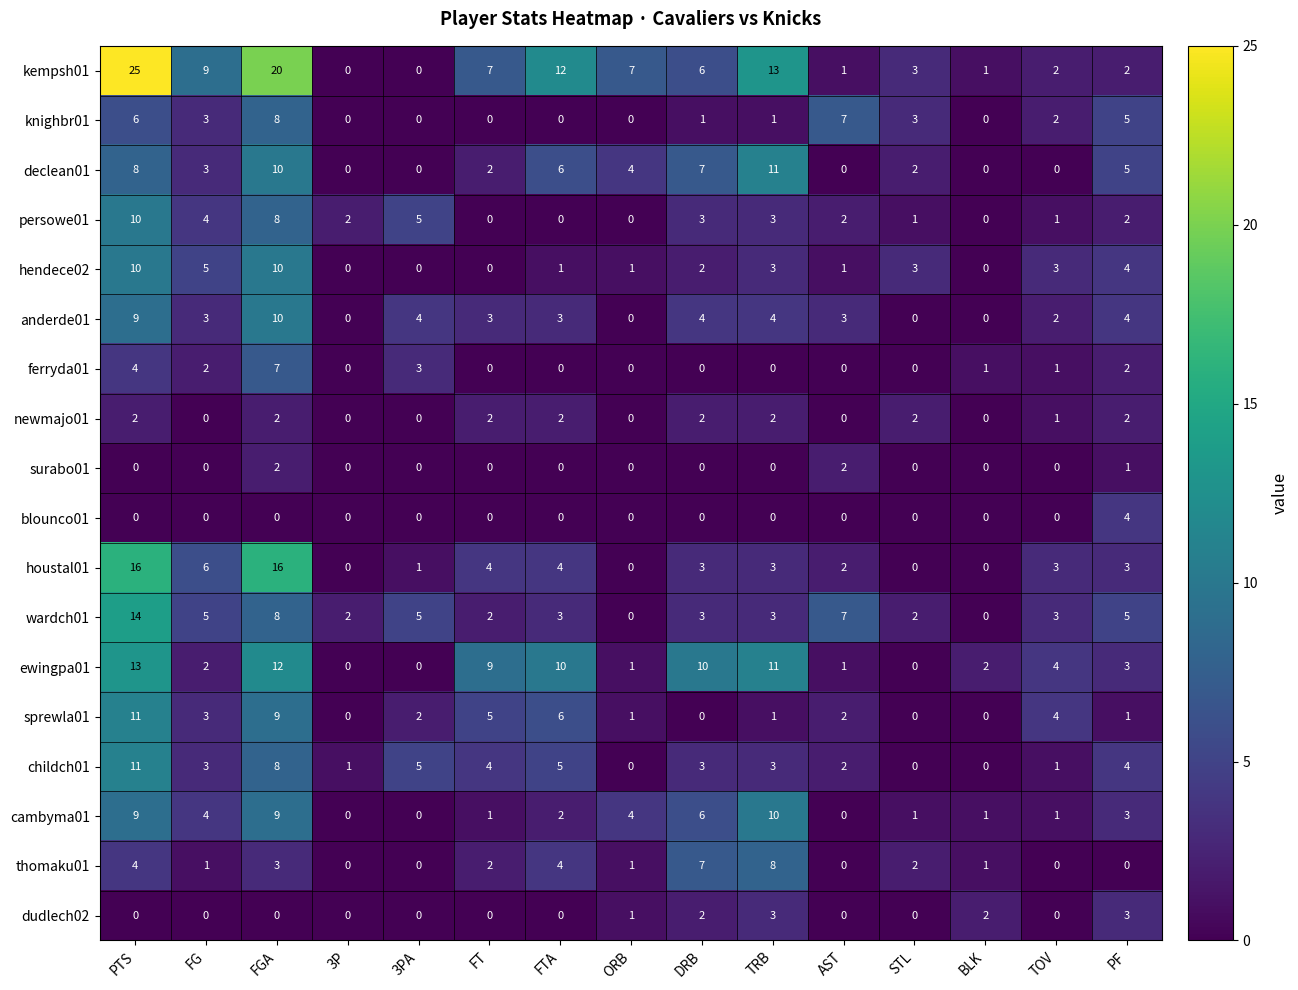

How many distinct data groups are displayed?

18